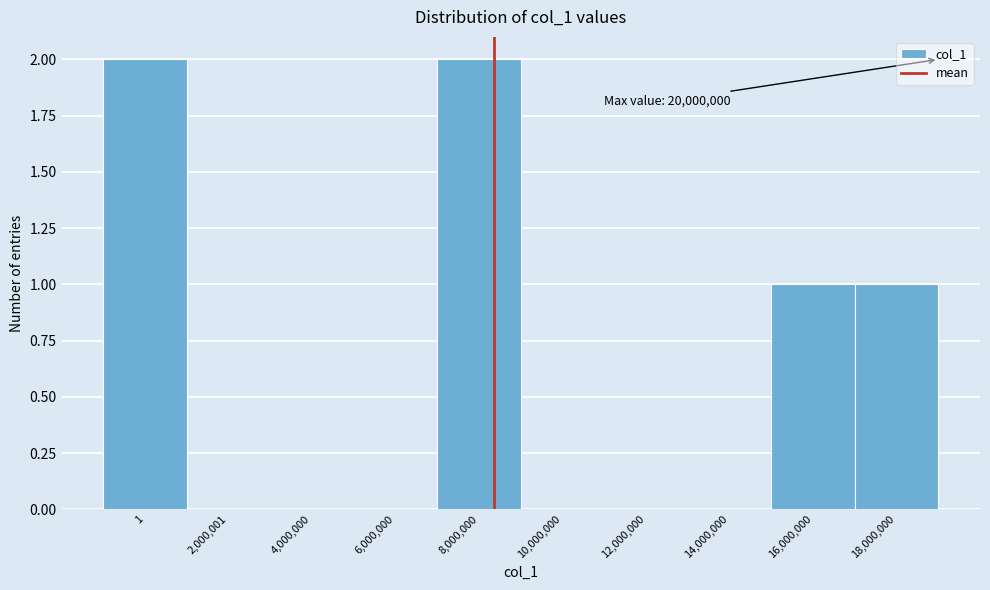

Reading right to left, list all the values displayed in this chart.

18,000,000=1	16,000,000=1	14,000,000=0	12,000,000=0	10,000,000=0	8,000,000=2	6,000,000=0	4,000,000=0	2,000,001=0	1=2